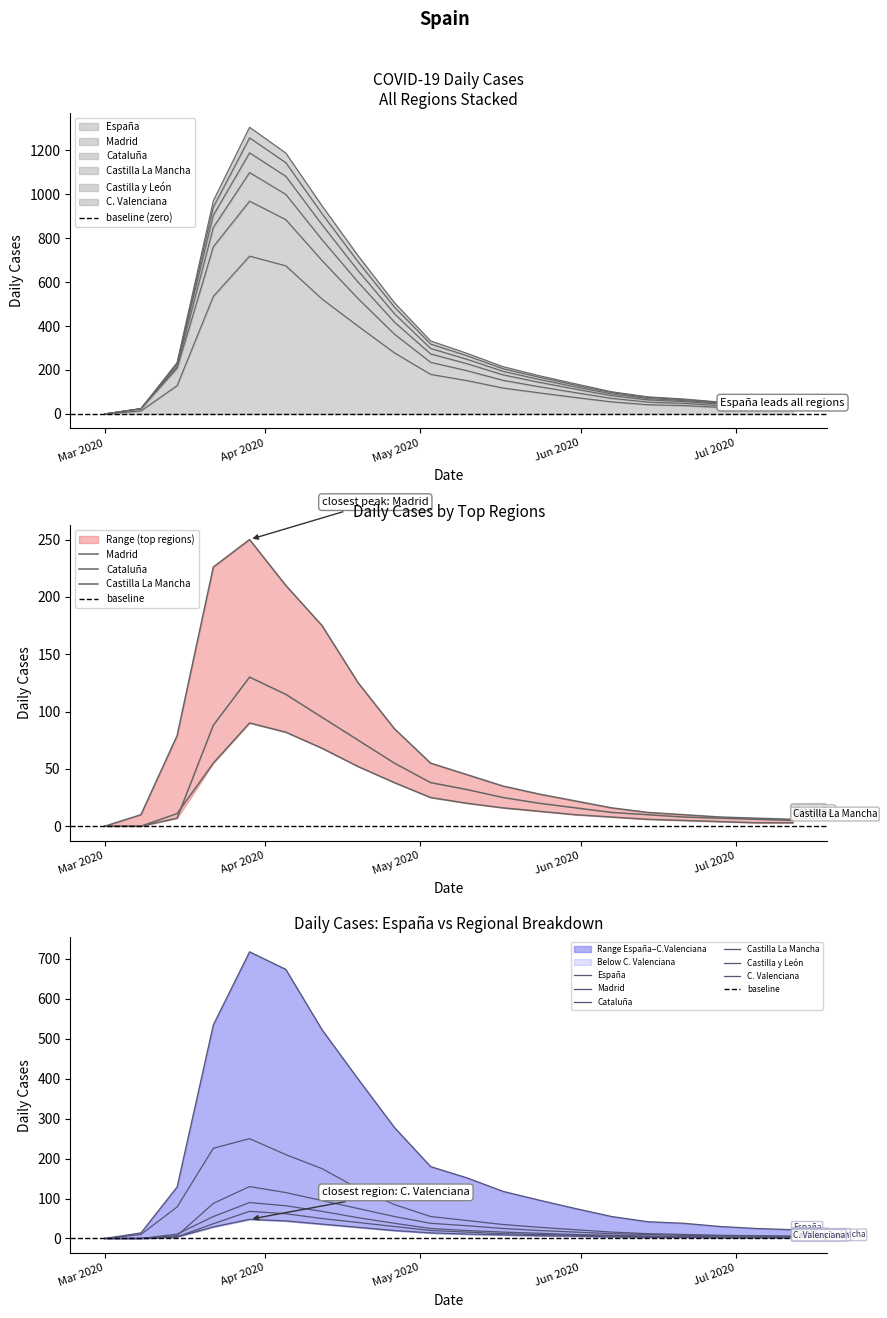

How many categories are shown in the chart?

20